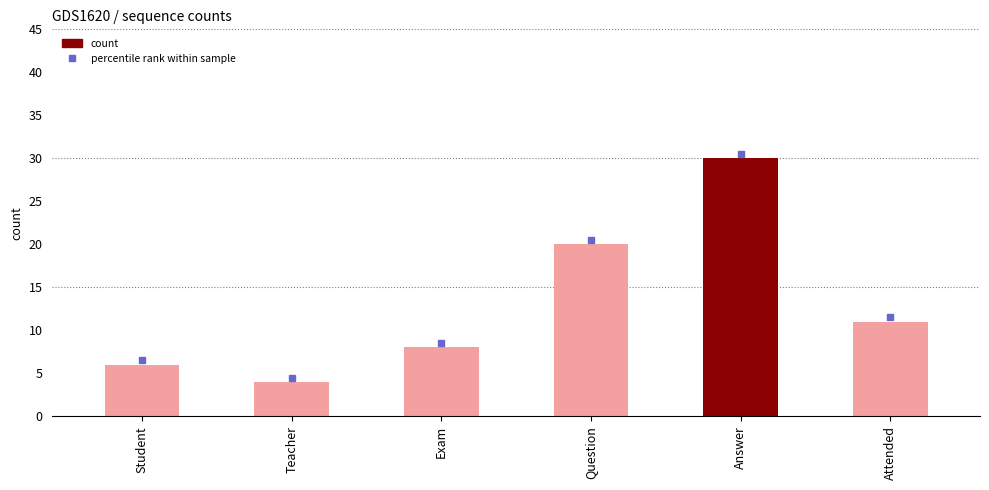

At which label is the value closest to 17?

Question